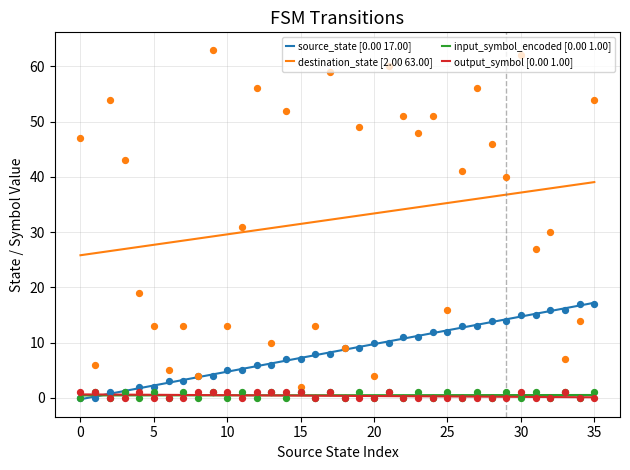

What are all the series names shown in the legend?

source_state, destination_state, input_symbol_encoded, output_symbol